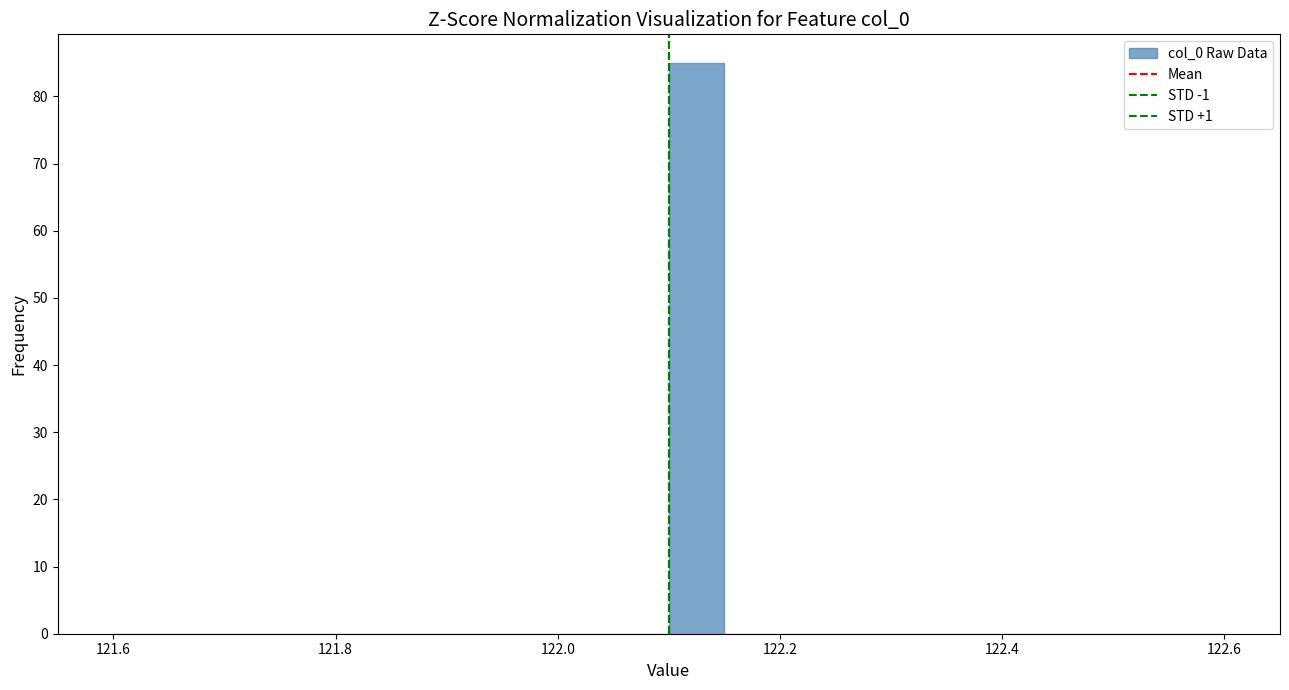

Around what value on the x-axis is the tallest bar? Give the approximate position of its centre, as read against the axis.

122.12